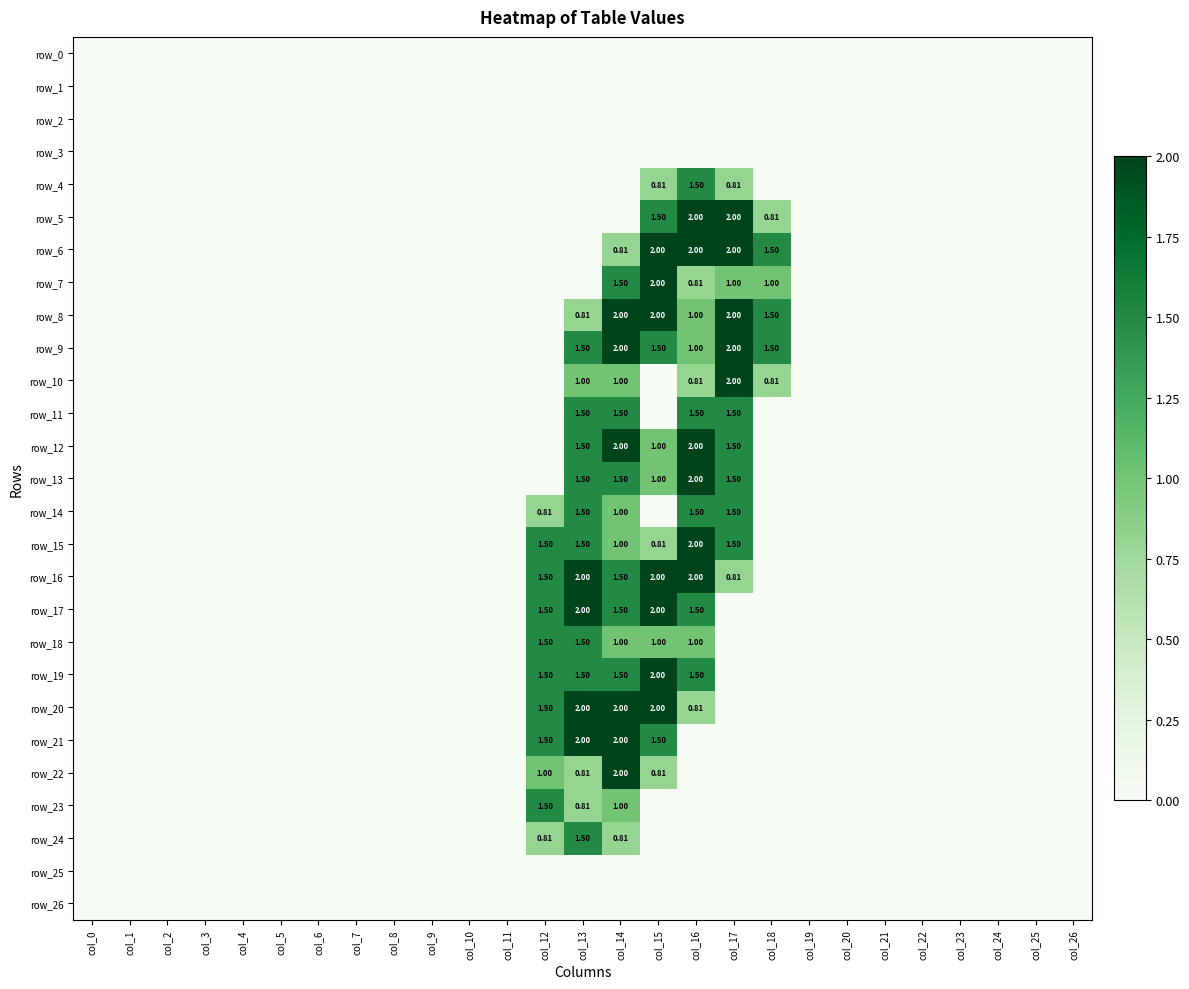

How many categories are shown in the chart?

27